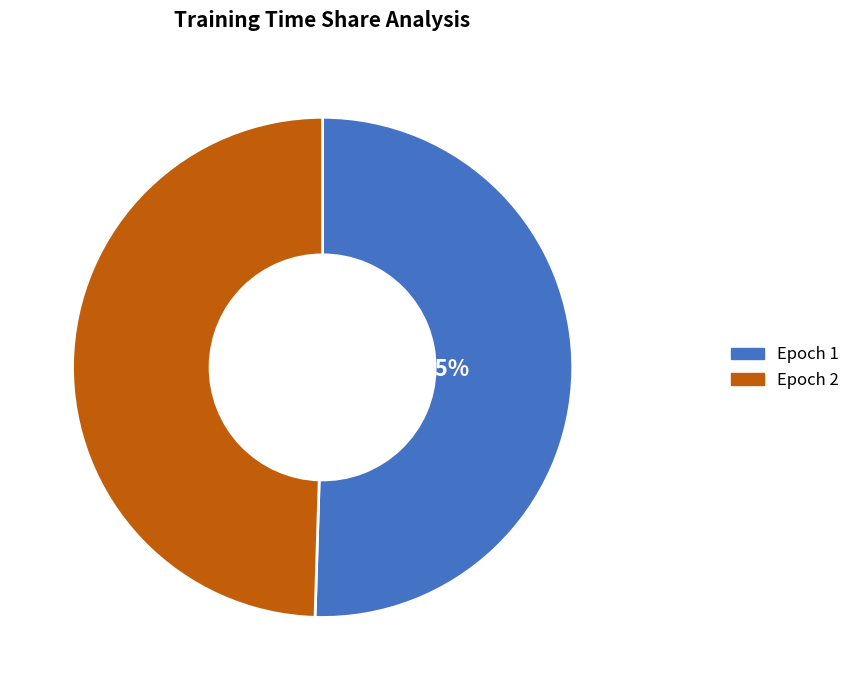

Which slice is the smallest?

Epoch 2